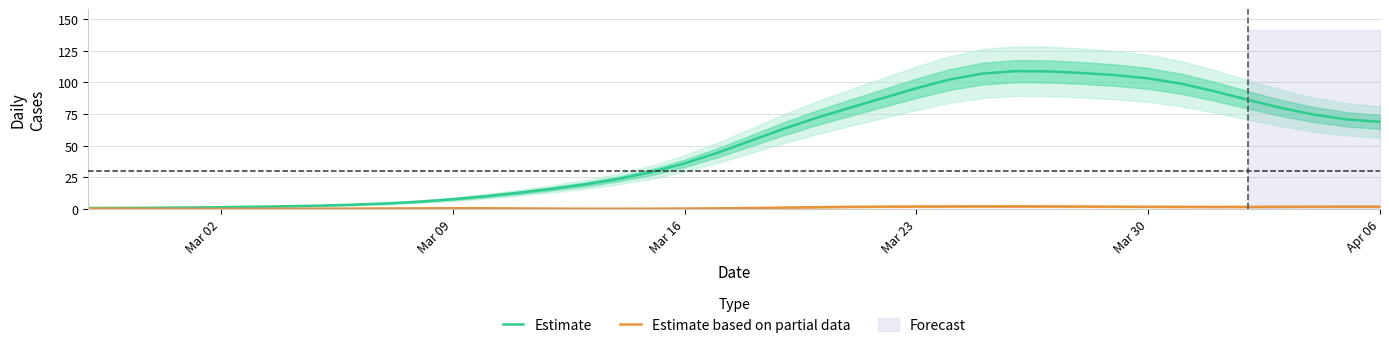

Is the value of Estimate at Apr 06 greater than the value of Estimate based on partial data at Apr 06?

Yes